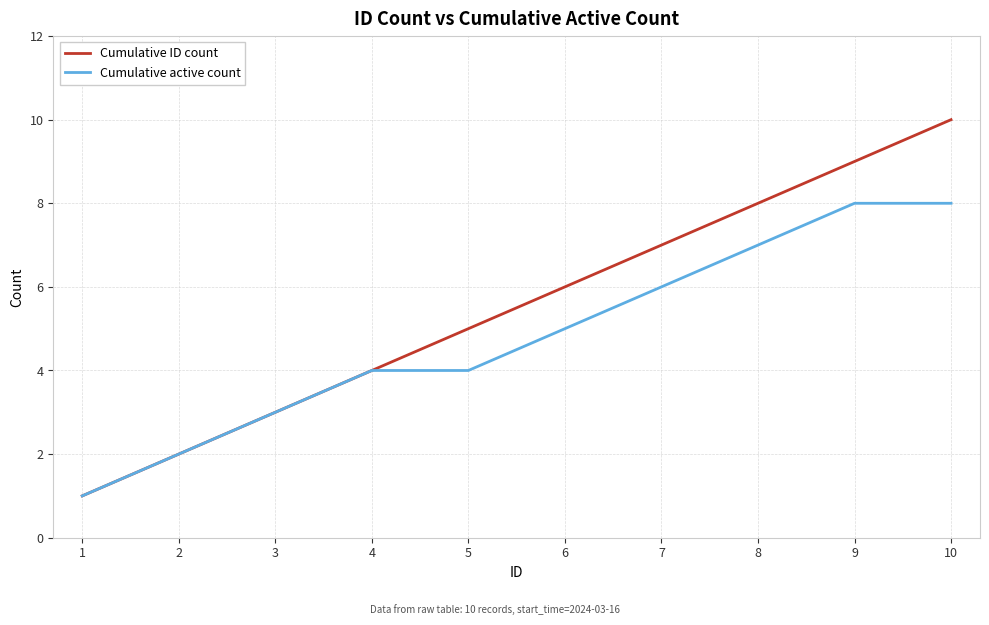

At which category is the sum across all series the highest?

10